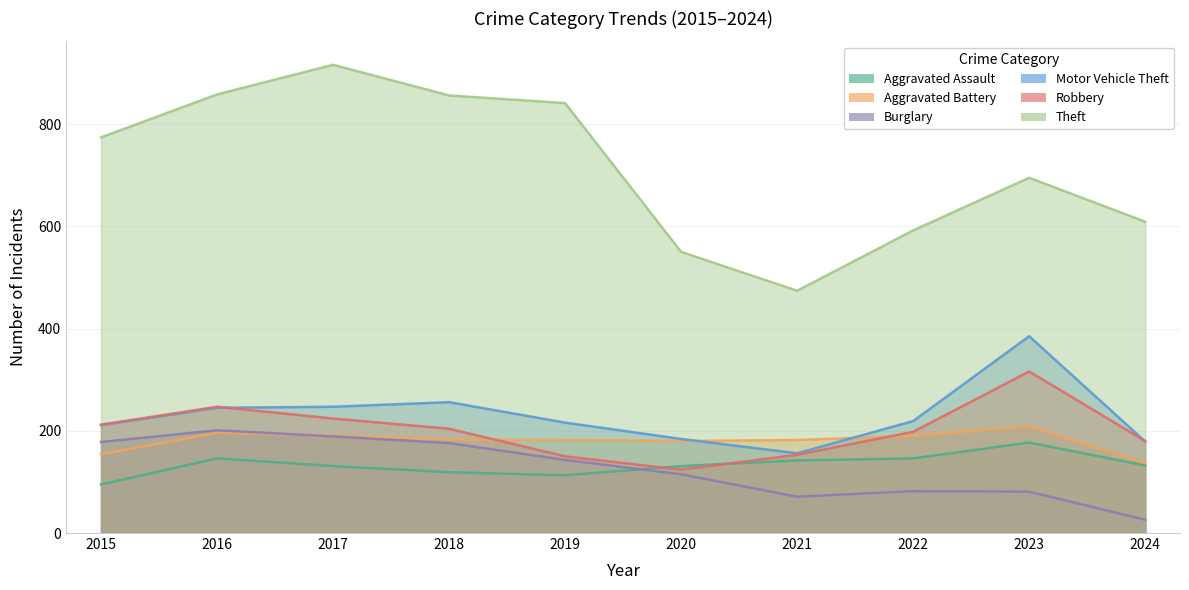

True or false: Robbery and Burglary cross at least once.

False